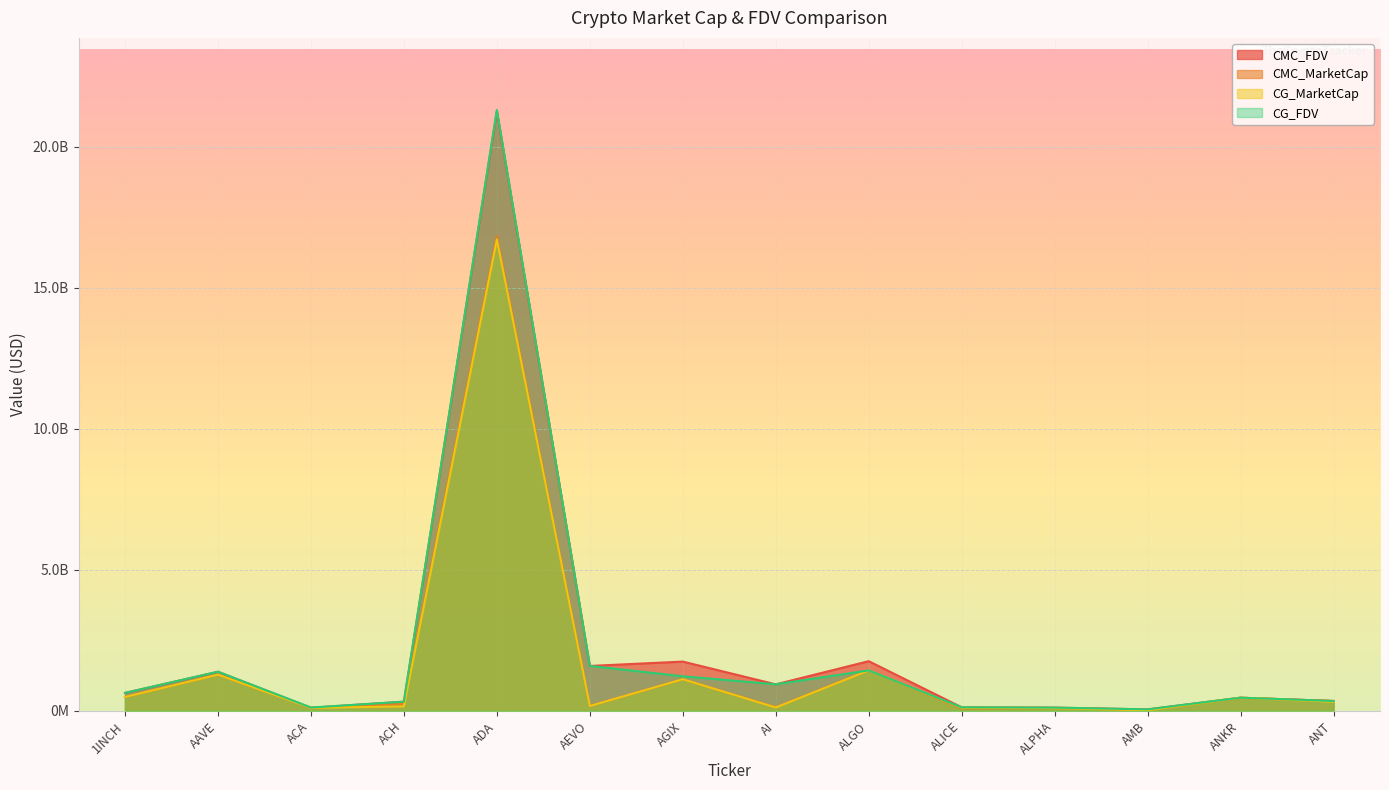

True or false: CMC_MarketCap has more than 2 points higher than both neighbors.

True